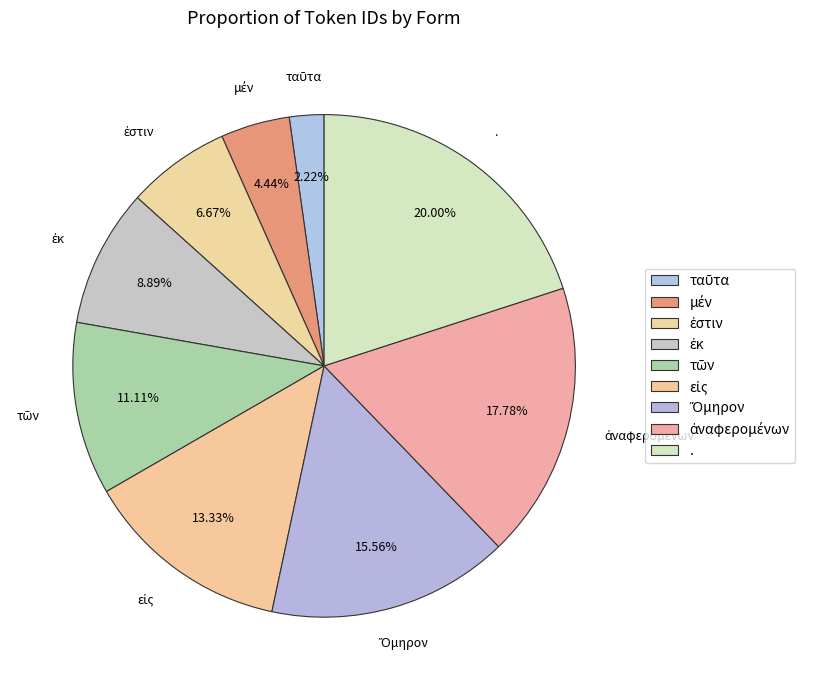

How many segments does this pie chart have?

9